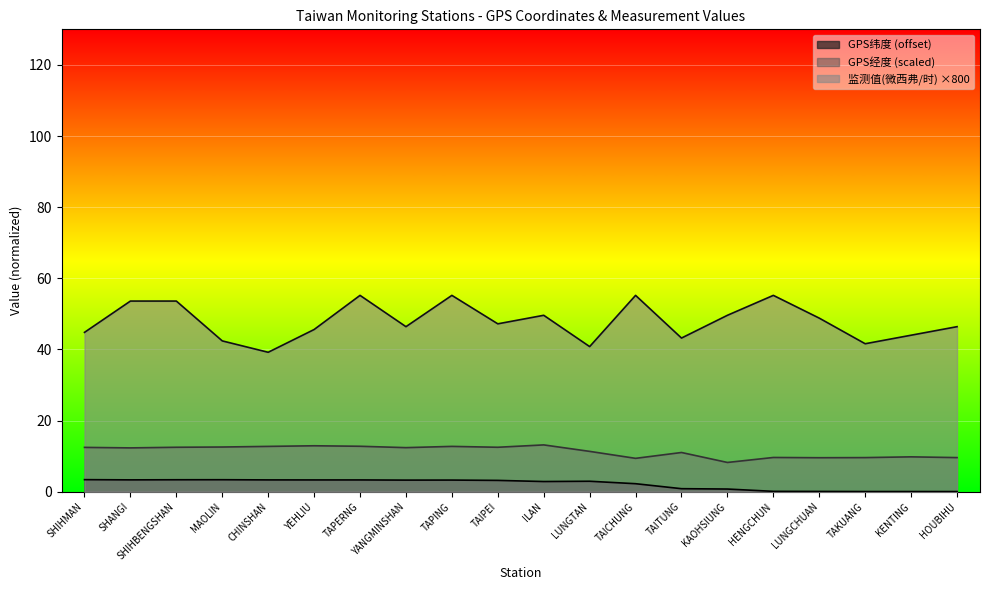

What is the sum of all GPS緯度 values?

43.1